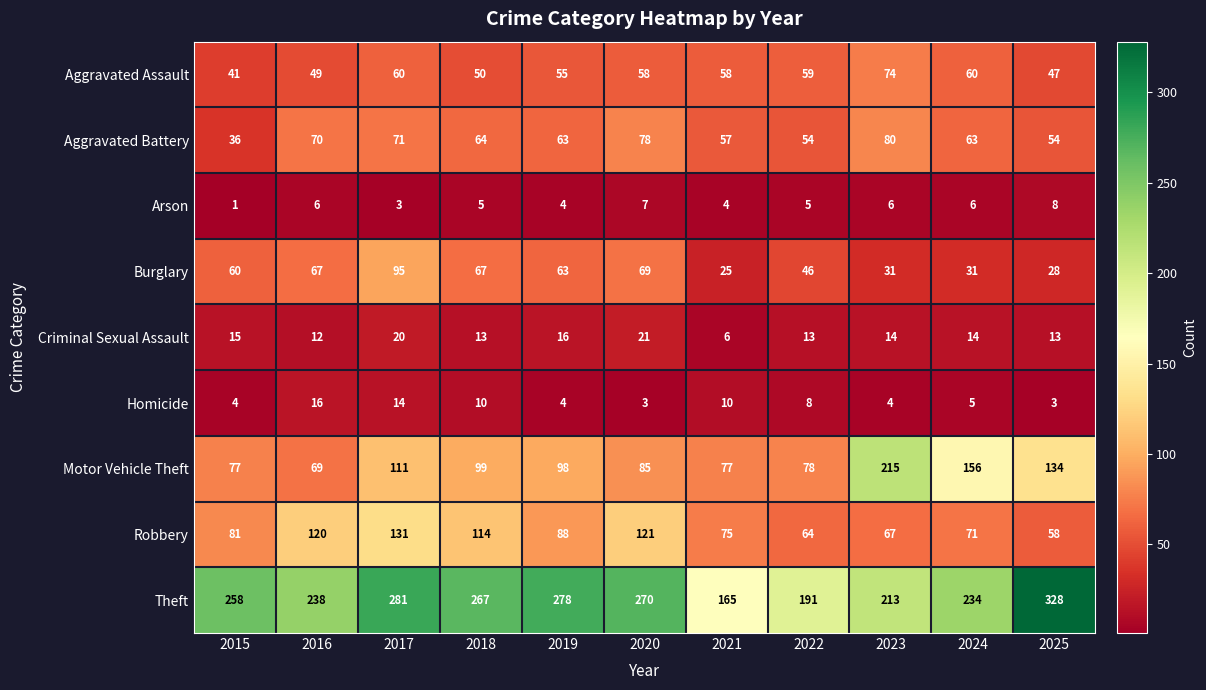

At which category does the chart reach its peak across all series?

2025